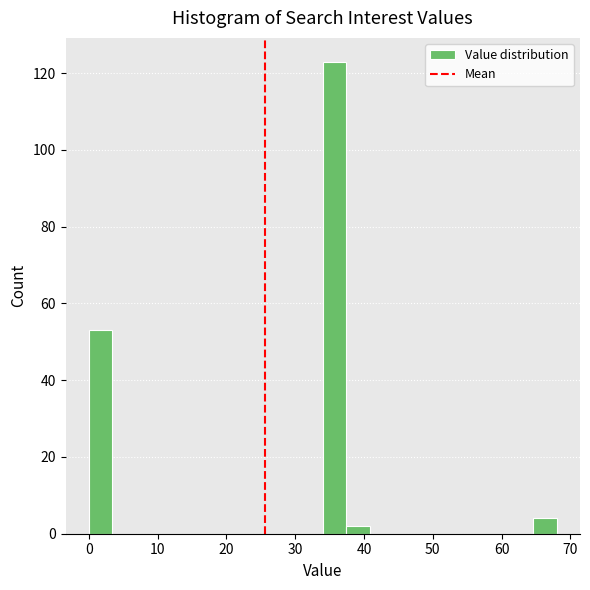

Around what value on the x-axis is the tallest bar? Give the approximate position of its centre, as read against the axis.

36